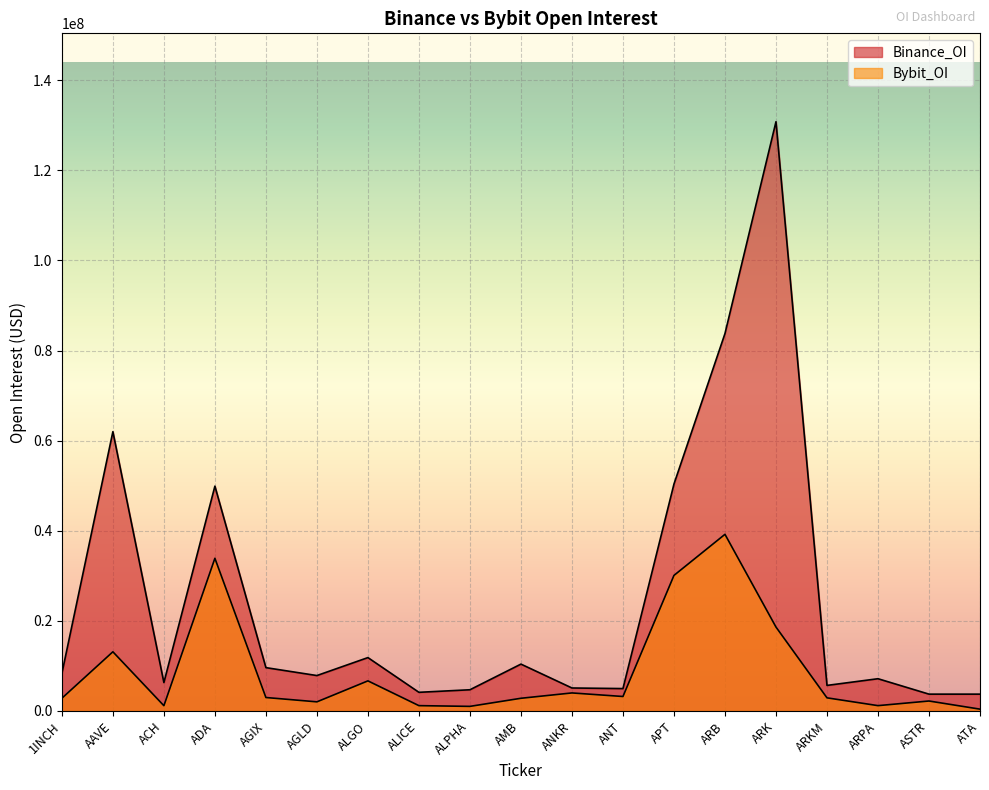

Where is the first local minimum for Binance_OI?

ACH